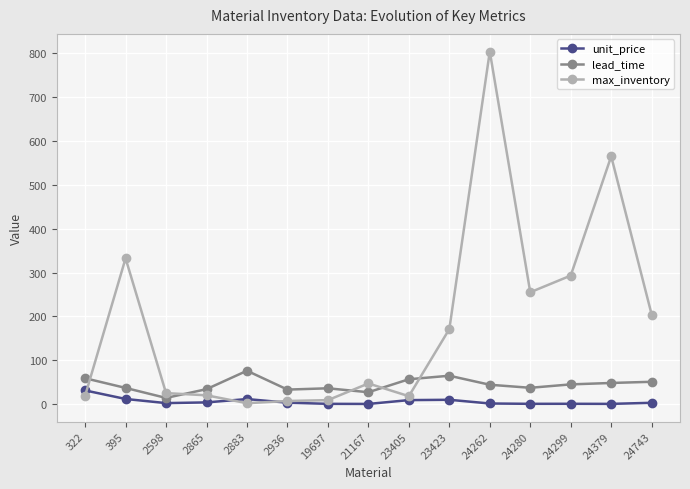

Is it true that lead_time equals 56.6 at 23405?

True